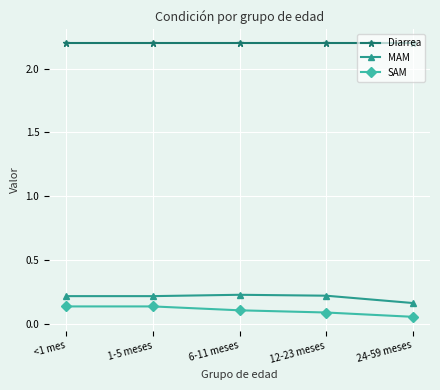

The Diarrea series shows 1.0 at 1-5 meses. True or false?

False